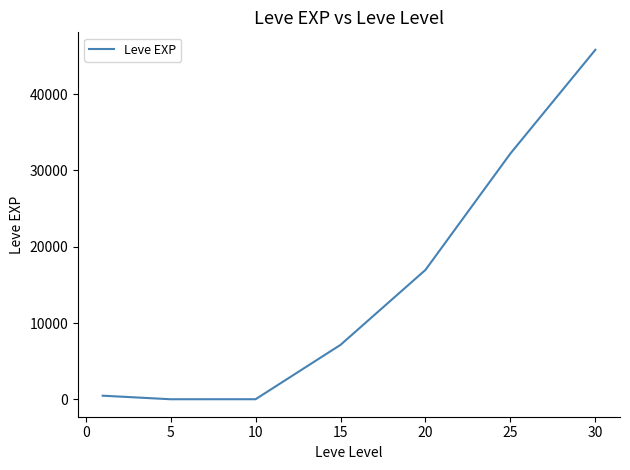

Count the number of values greater than 7133.

4